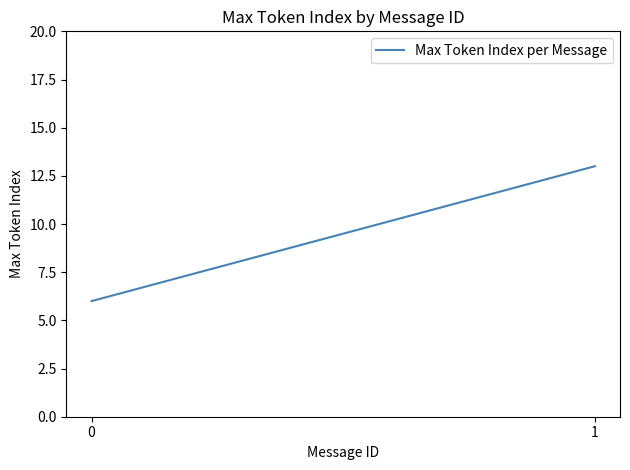

Is it true that the value at 1 is 20?

False